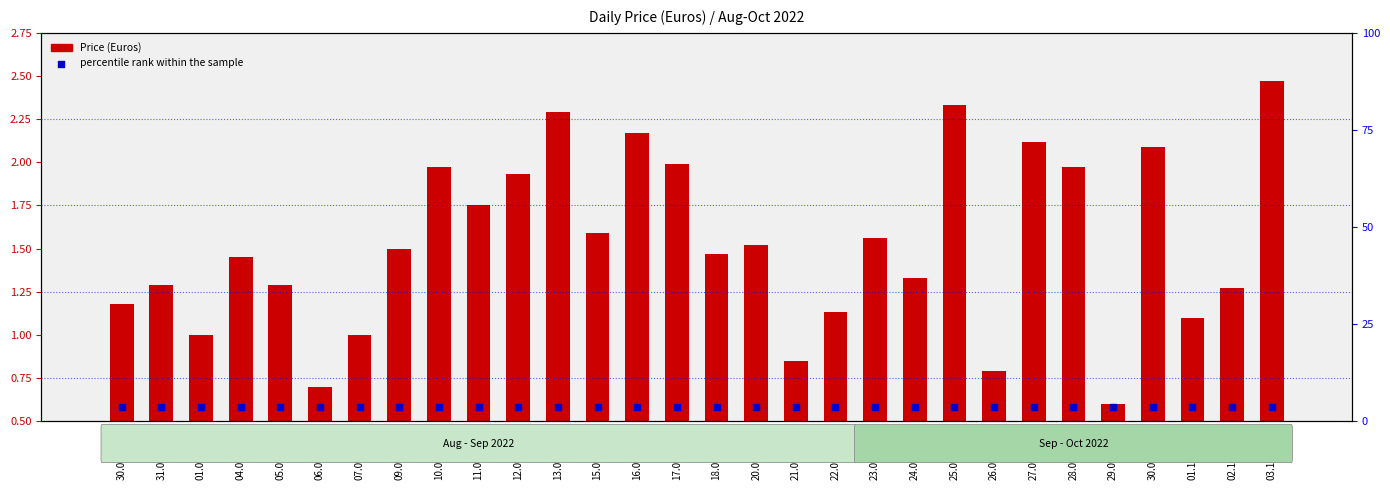

Which series has the widest spread of Y values?

Price (Euros)